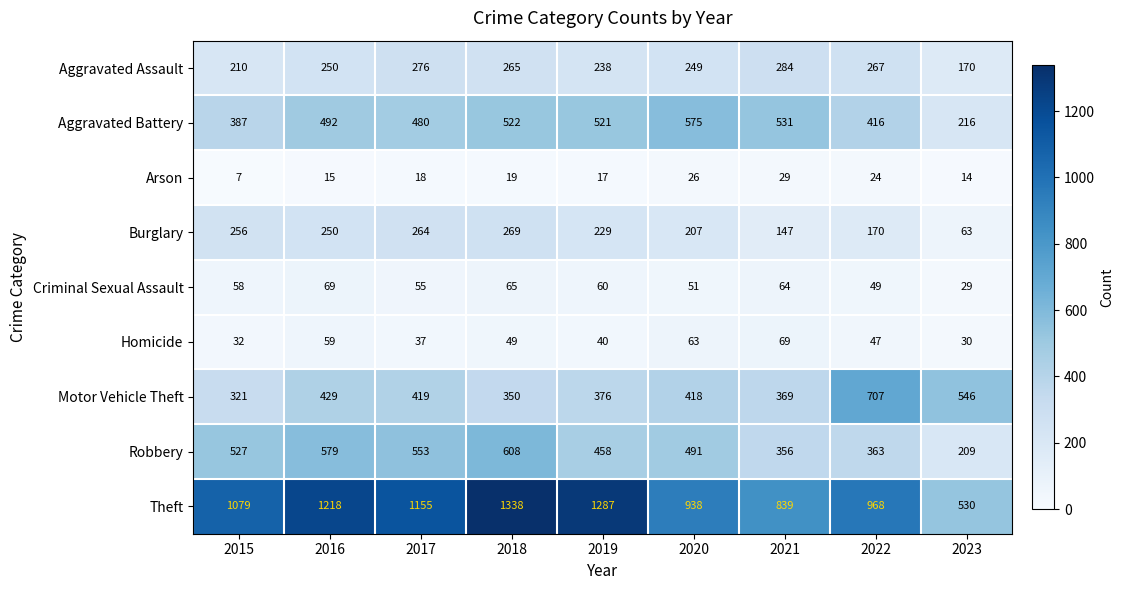

Which series changed the most between 2017 and 2018?

Theft